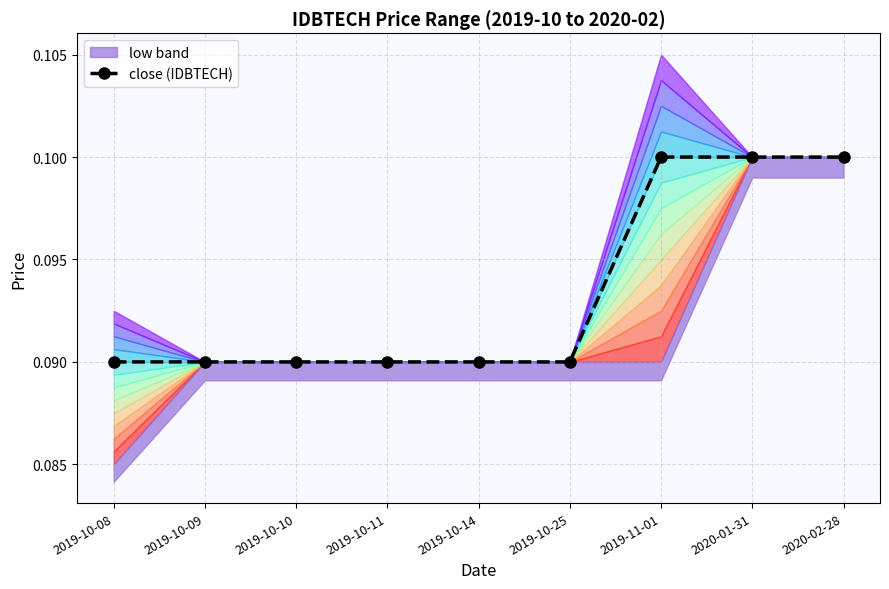

List the labels in order of value, smallest first.

2019-10-08, 2019-10-09, 2019-10-10, 2019-10-11, 2019-10-14, 2019-10-25, 2019-11-01, 2020-01-31, 2020-02-28